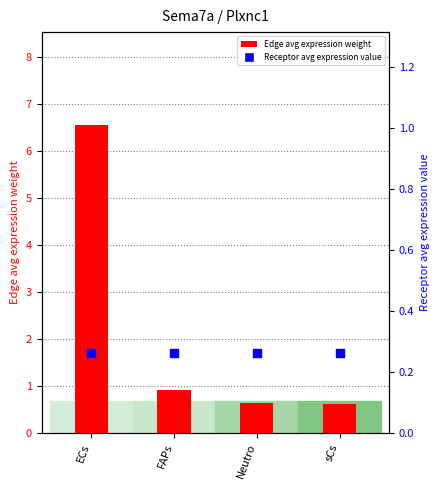

What is the total value across all series at FAPs?

1.2